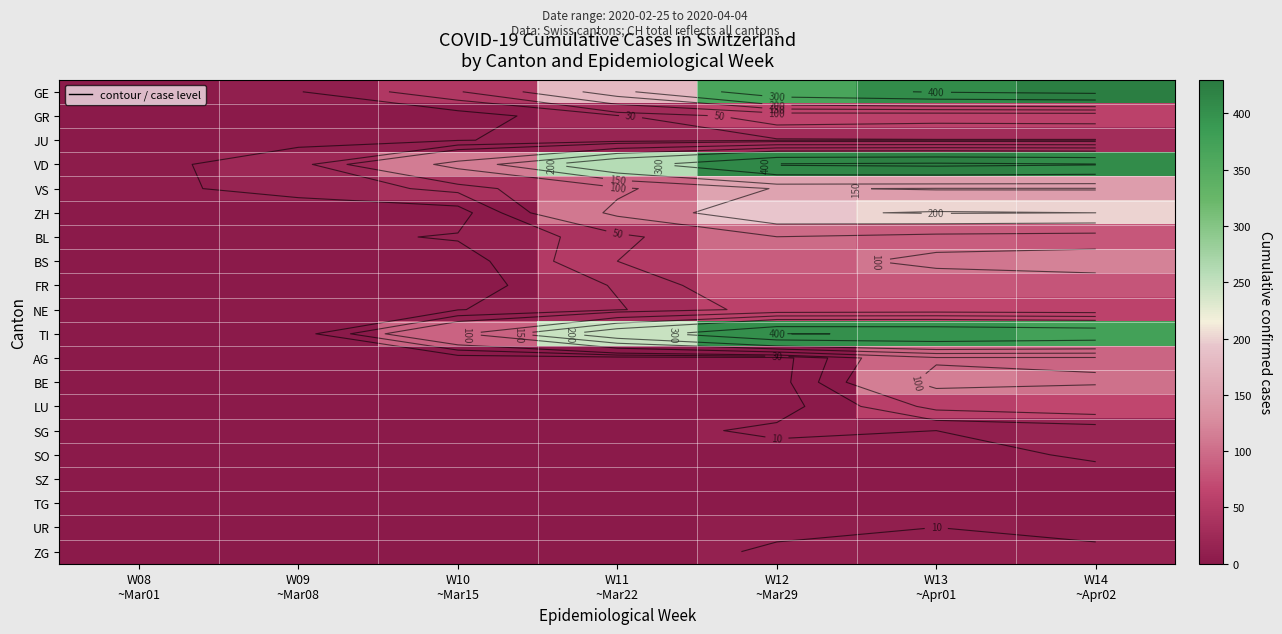

List the labels in order of SO value, smallest first.

W08 ~Mar01, W09 ~Mar08, W10 ~Mar15, W11 ~Mar22, W12 ~Mar29, W13 ~Apr01, W14 ~Apr02